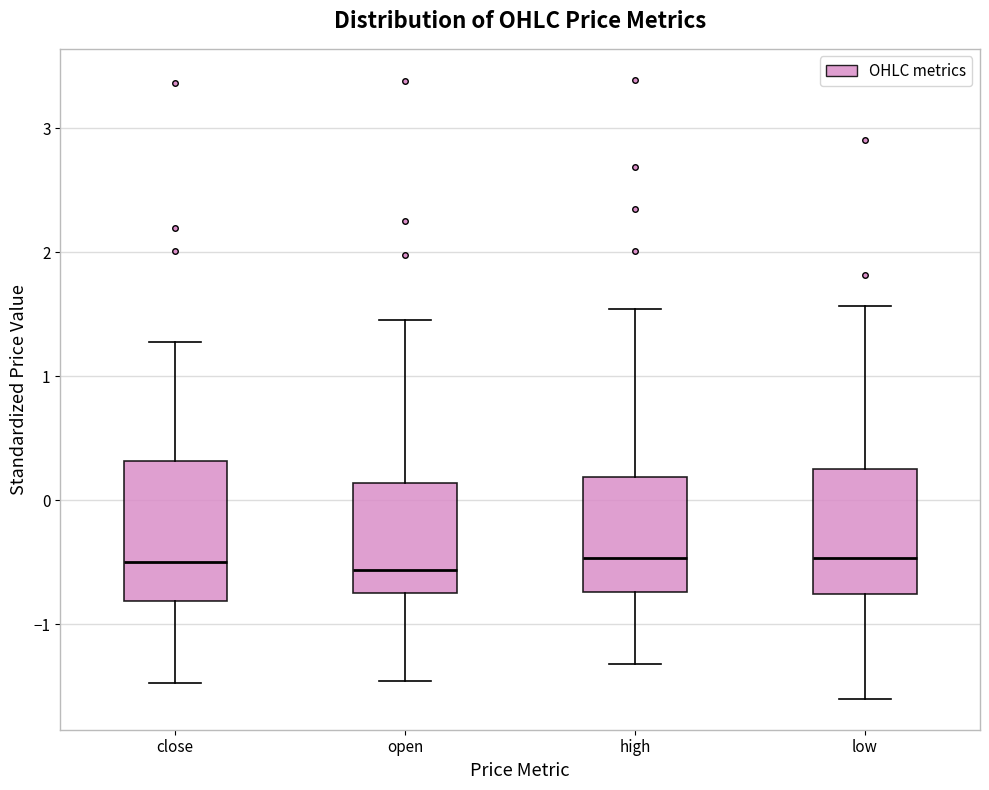

Where does the lower whisker of the box for low end on the y-axis? The values are not printed on the chart, so give them approximately, as read against the axis.

-1.6